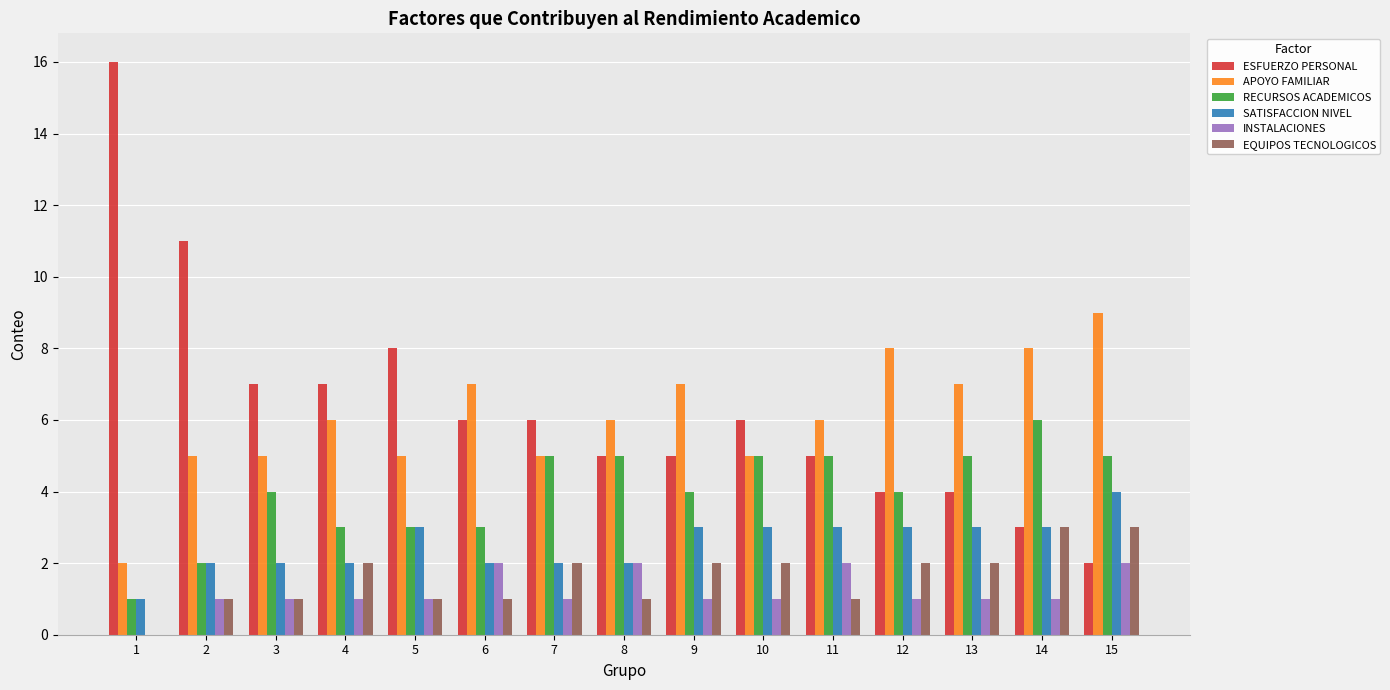

How many groups of bars are there?

15